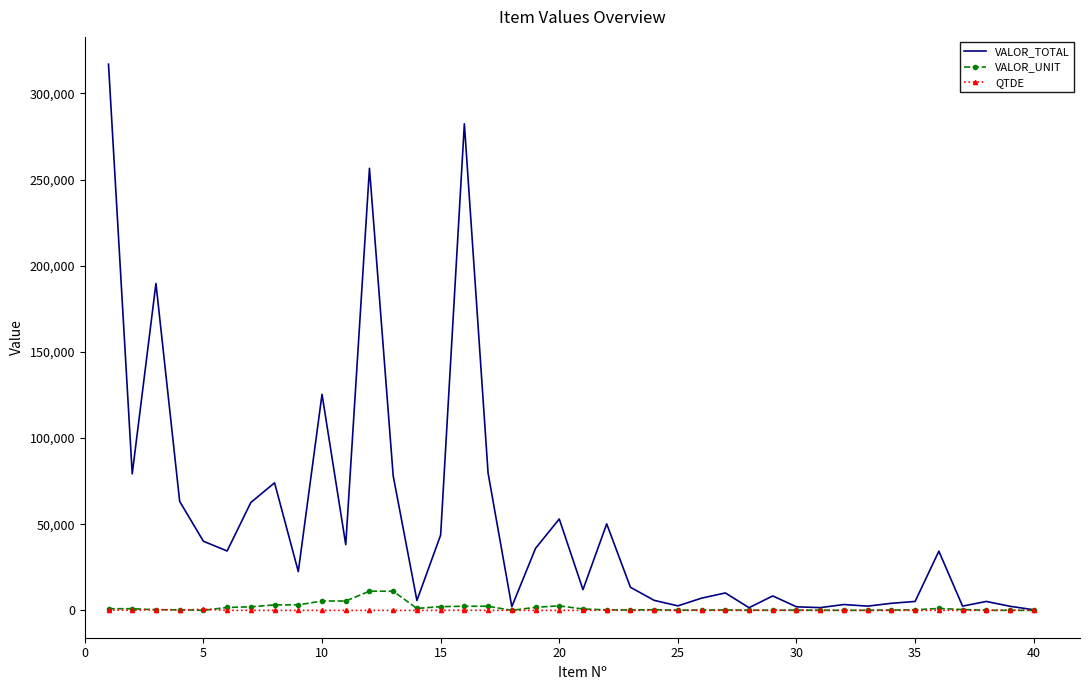

Which series has the largest range (max minus min)?

VALOR_TOTAL